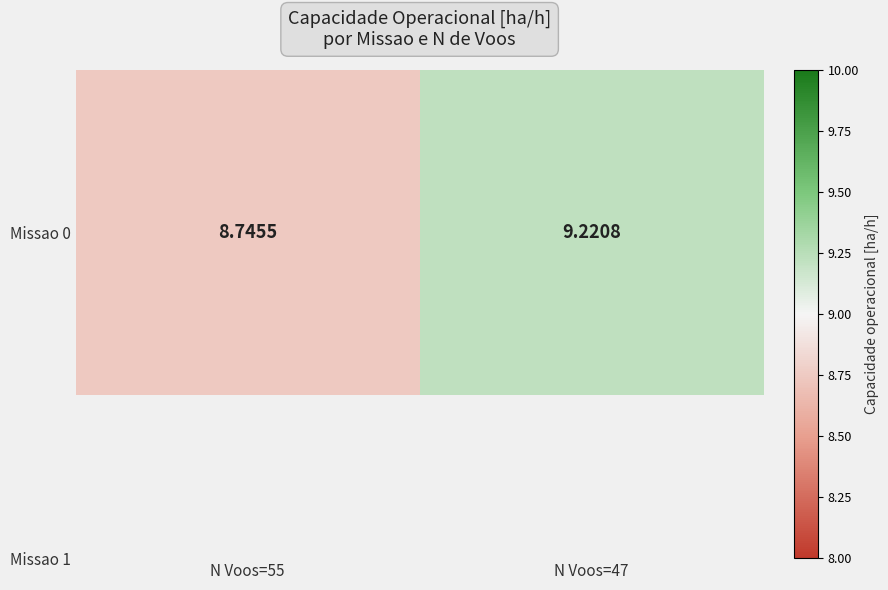

What is the greatest value displayed?

9.2